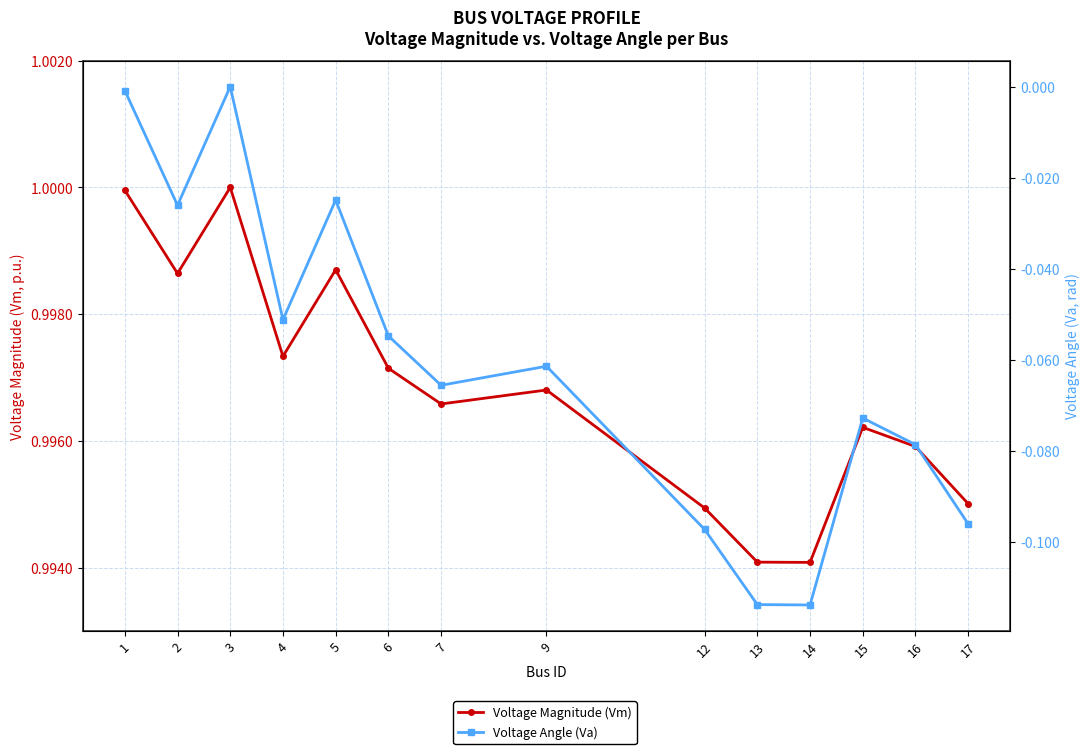

At which label does Voltage Angle (Va) reach its peak?

3